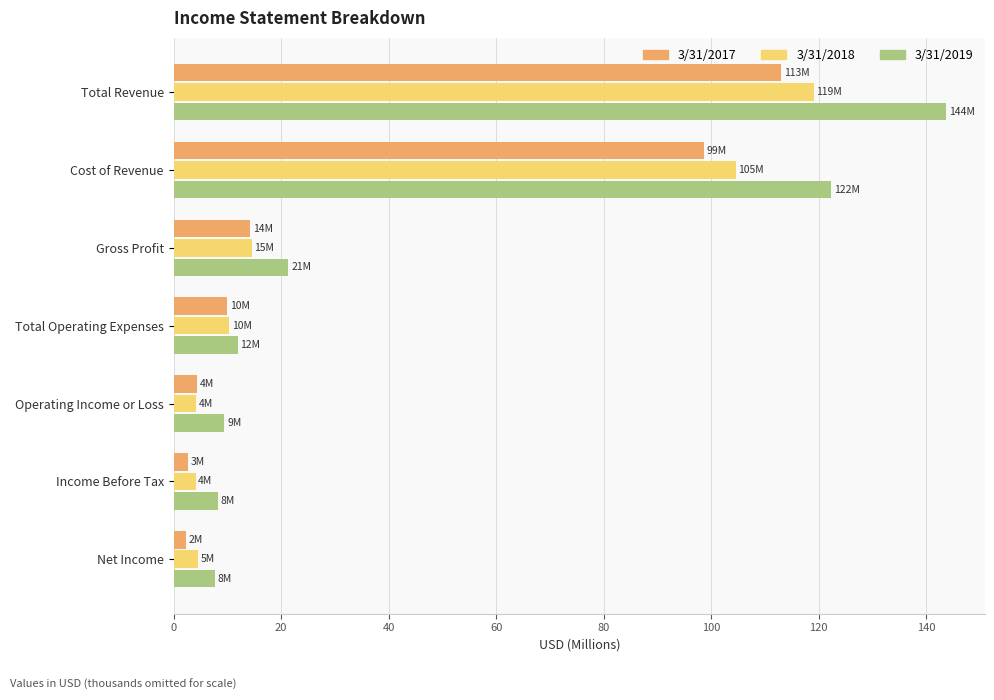

What is the sum of all 3/31/2019 values?

324.8